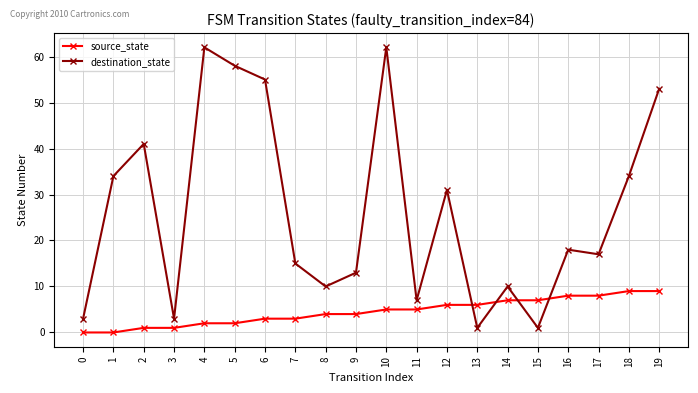

After their last crossing, which series has the higher values: destination_state or source_state?

destination_state